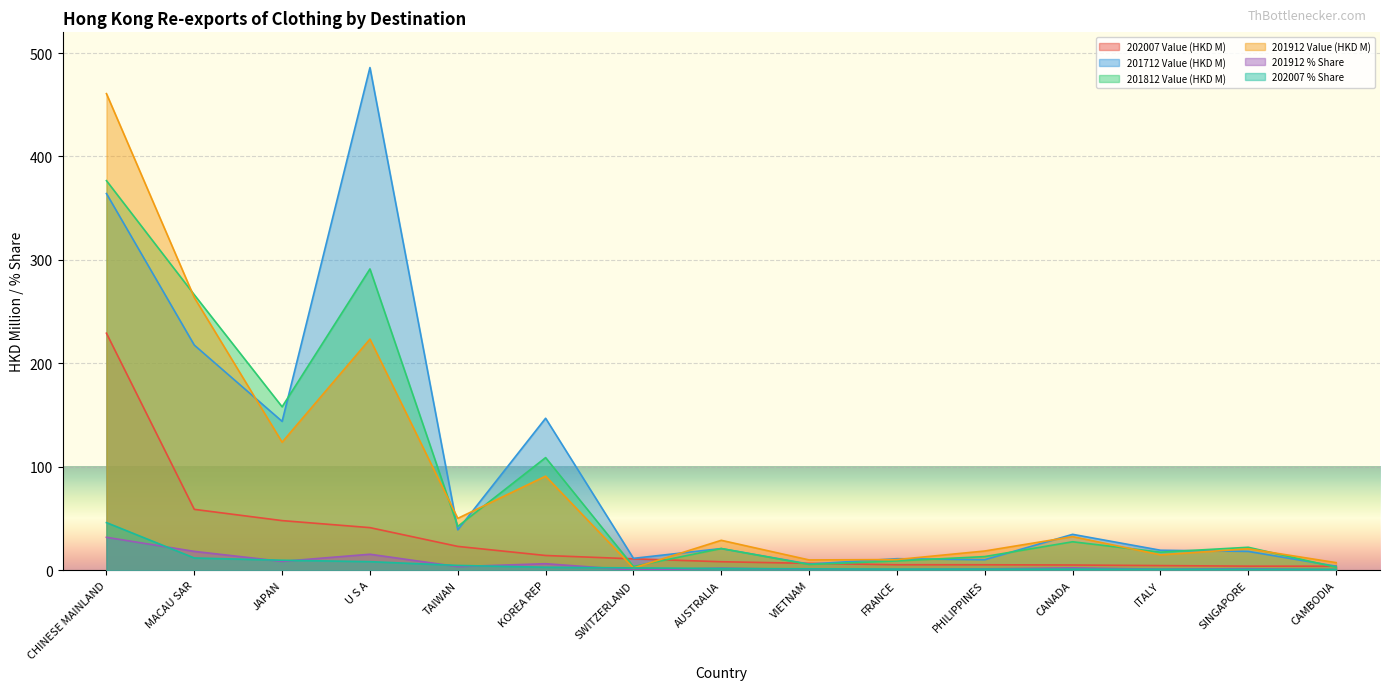

Which category has the lowest value in the 201912 % Share series?

SWITZERLAND